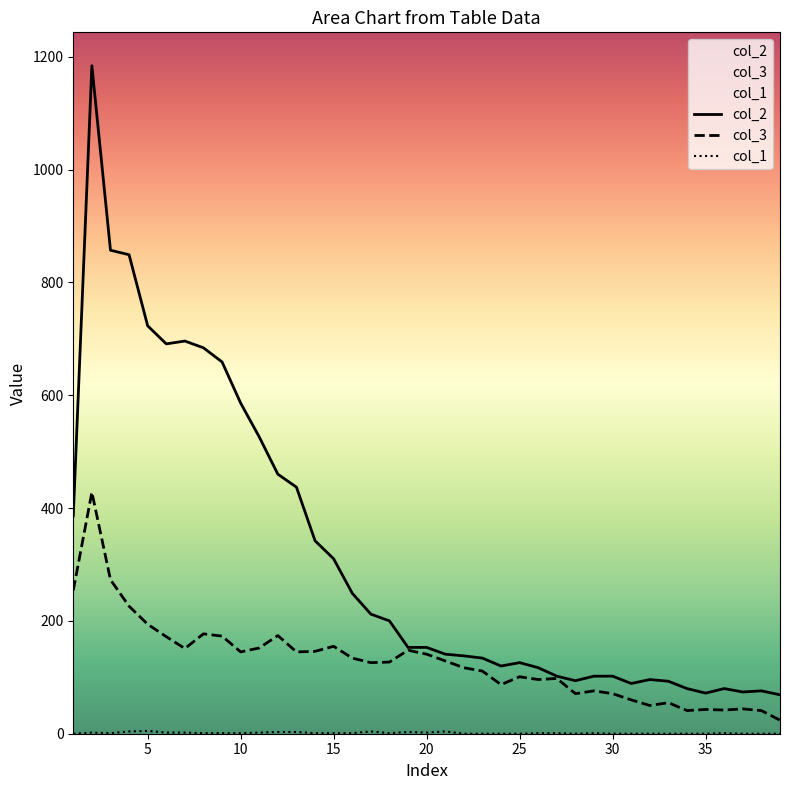

True or false: col_3 has more than 1 points higher than both neighbors.

True